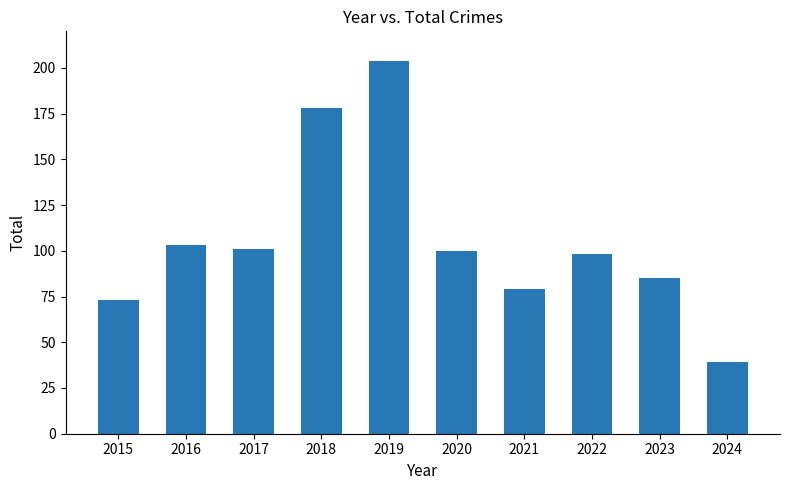

How many bars are there in total?

10